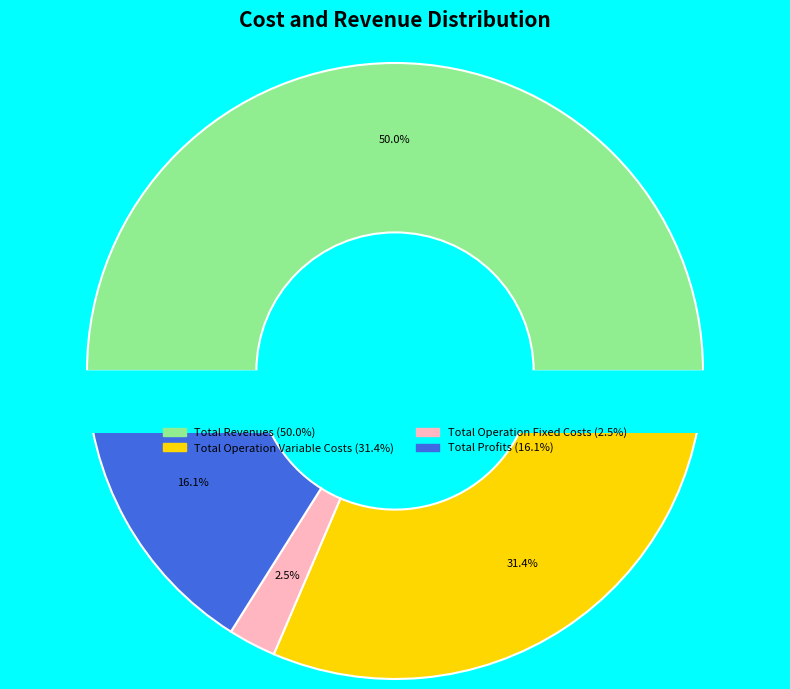

To the nearest percent, what is the combined percentage of Total Revenues and Total Profits?

66%